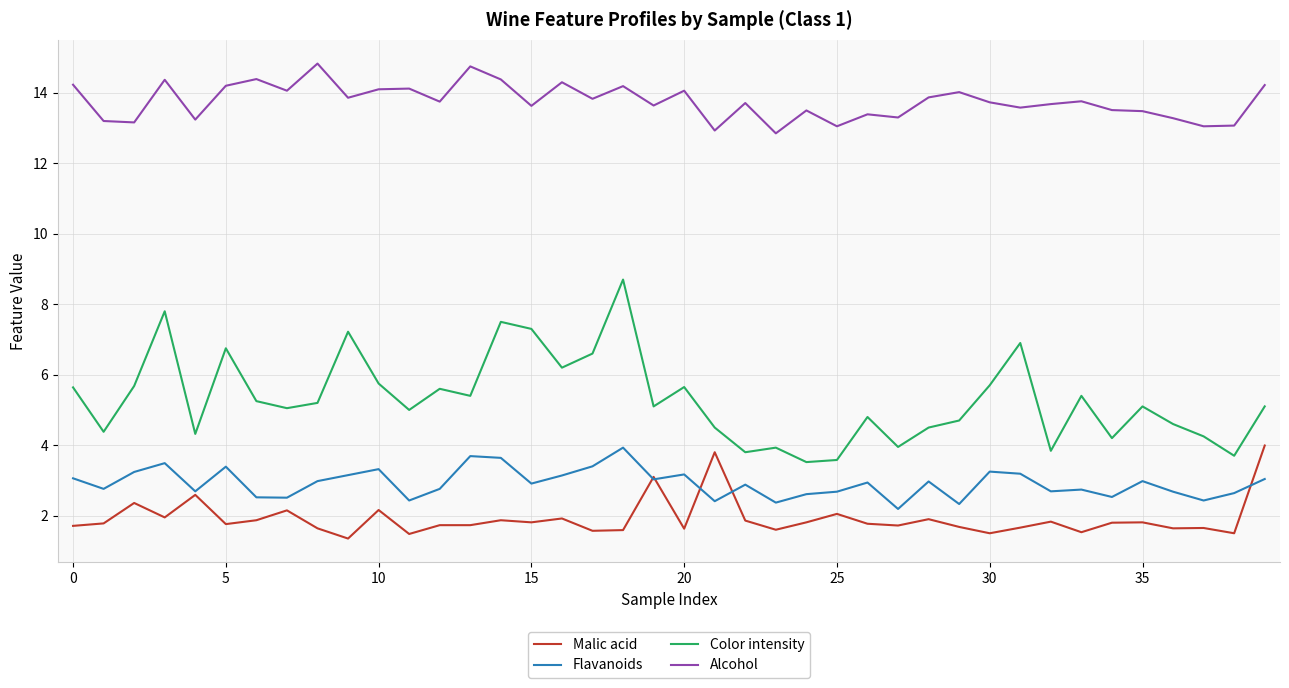

What is the sum of all Color intensity values?

212.2